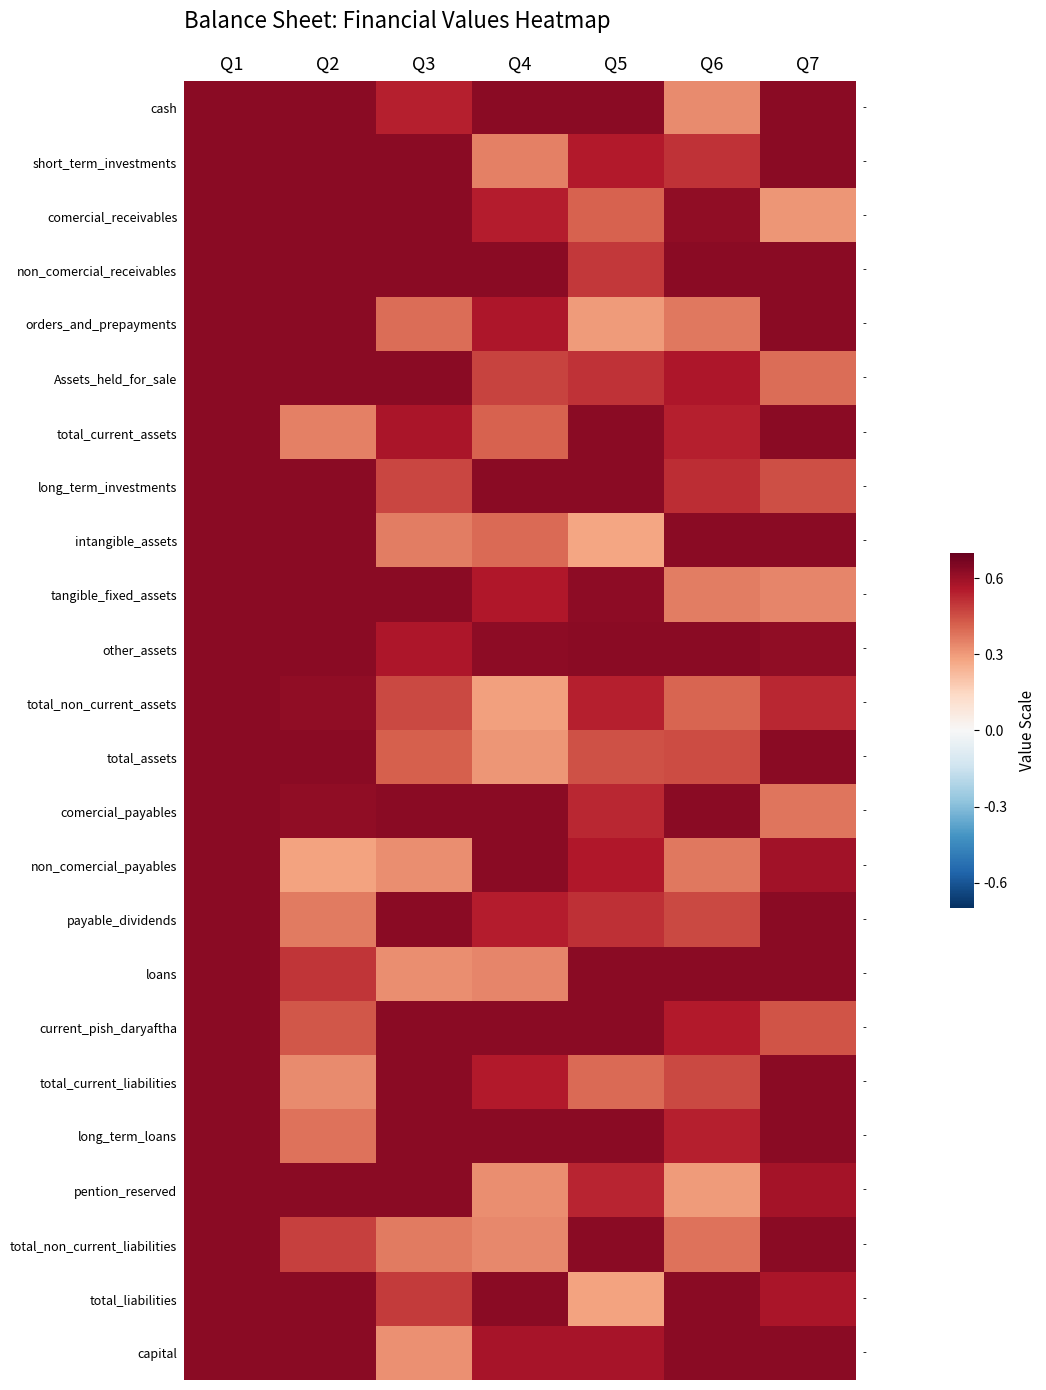

How many categories are shown in the chart?

7